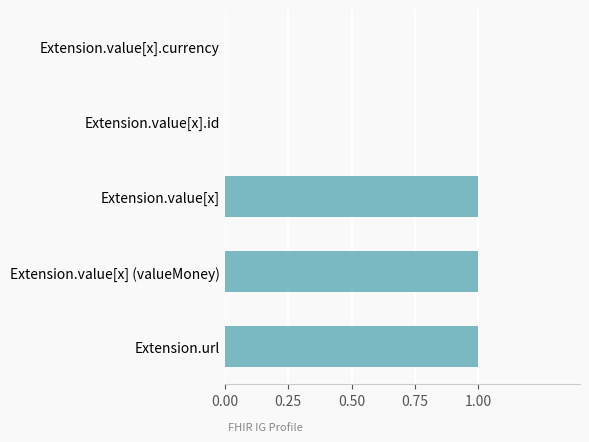

Reading bottom to top, extract all data points from this chart.

Extension.url=1	Extension.value[x] (valueMoney)=1	Extension.value[x]=1	Extension.value[x].id=0	Extension.value[x].currency=0